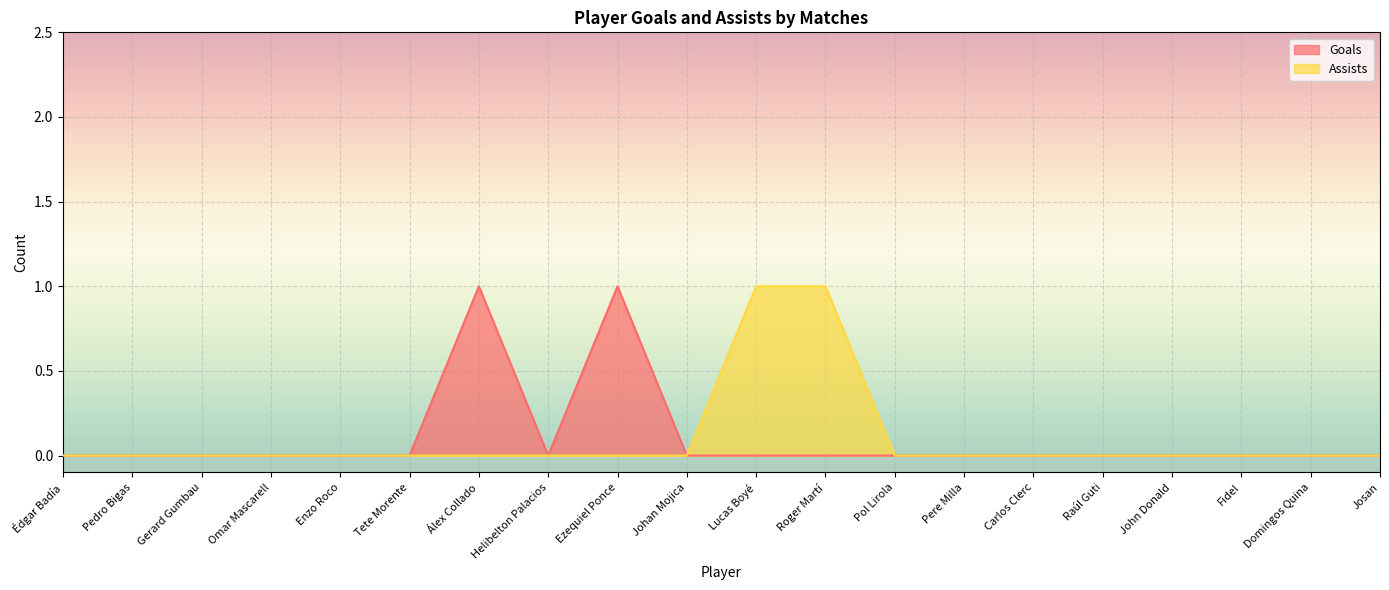

Where is Goals nearest to the value 0?

Édgar Badía